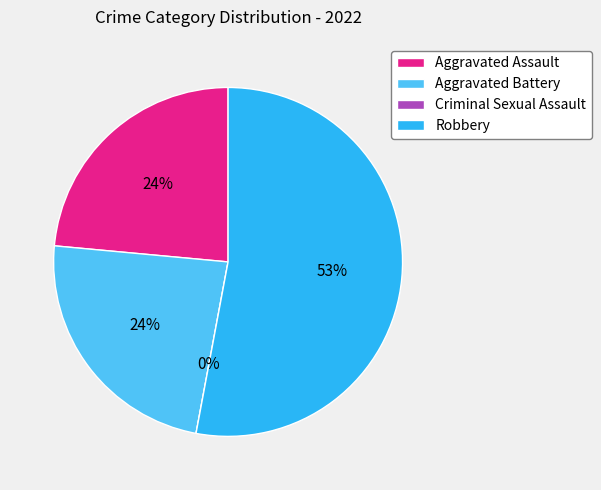

True or false: Robbery accounts for 53% of the total.

True